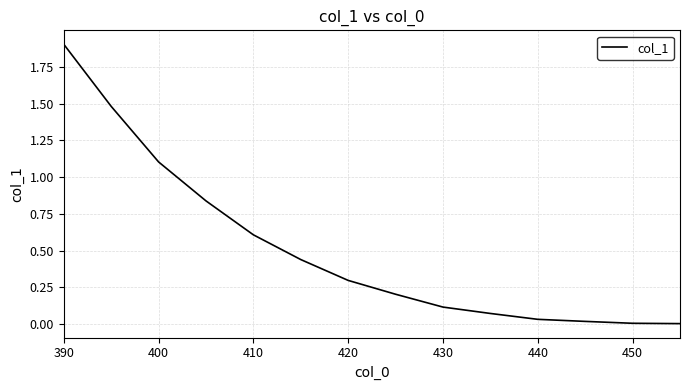

What is the sum of all values?

7.1